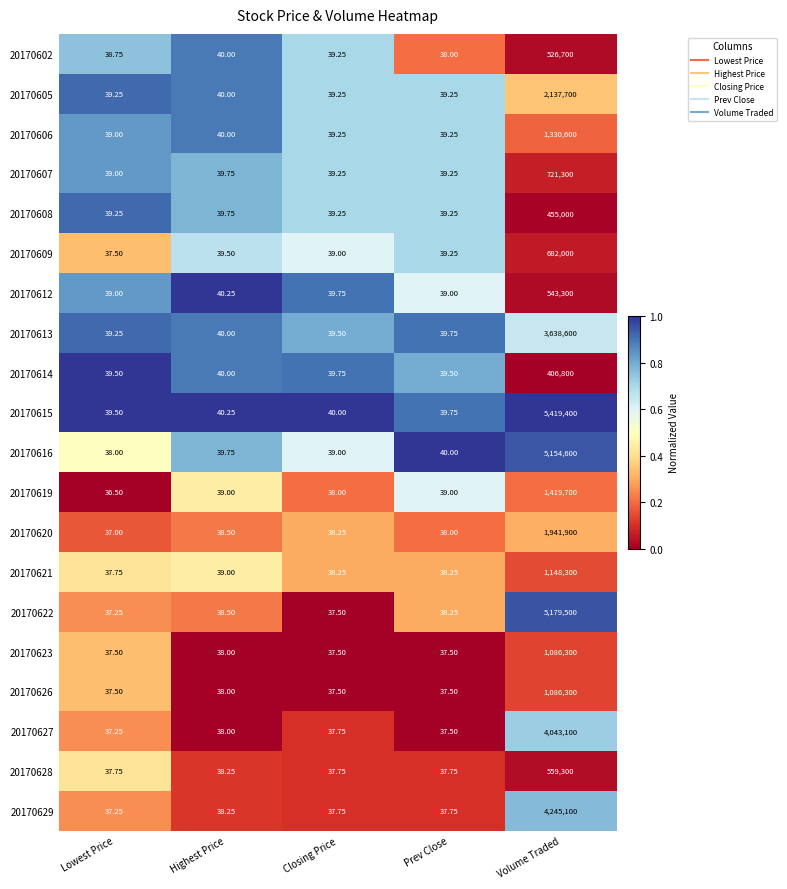

At which category is the sum across all series the highest?

Volume Traded